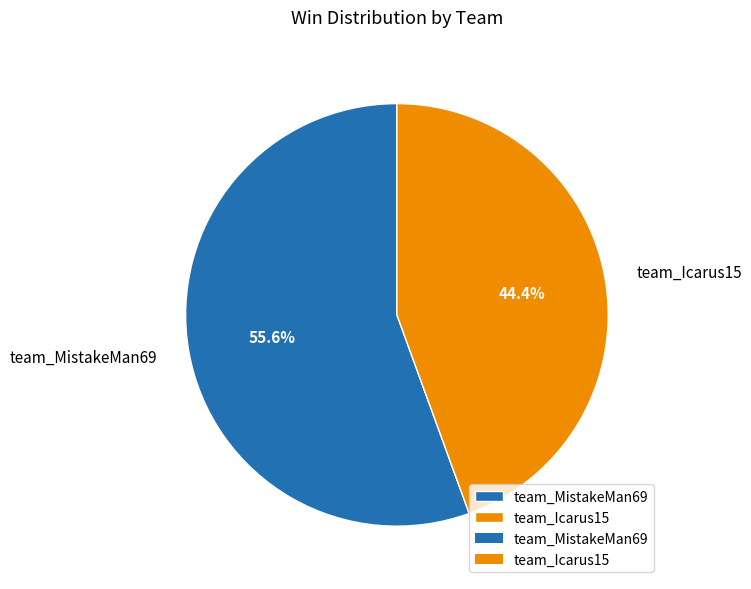

Do team_Icarus15 and team_MistakeMan69 together represent more than half of the pie?

Yes